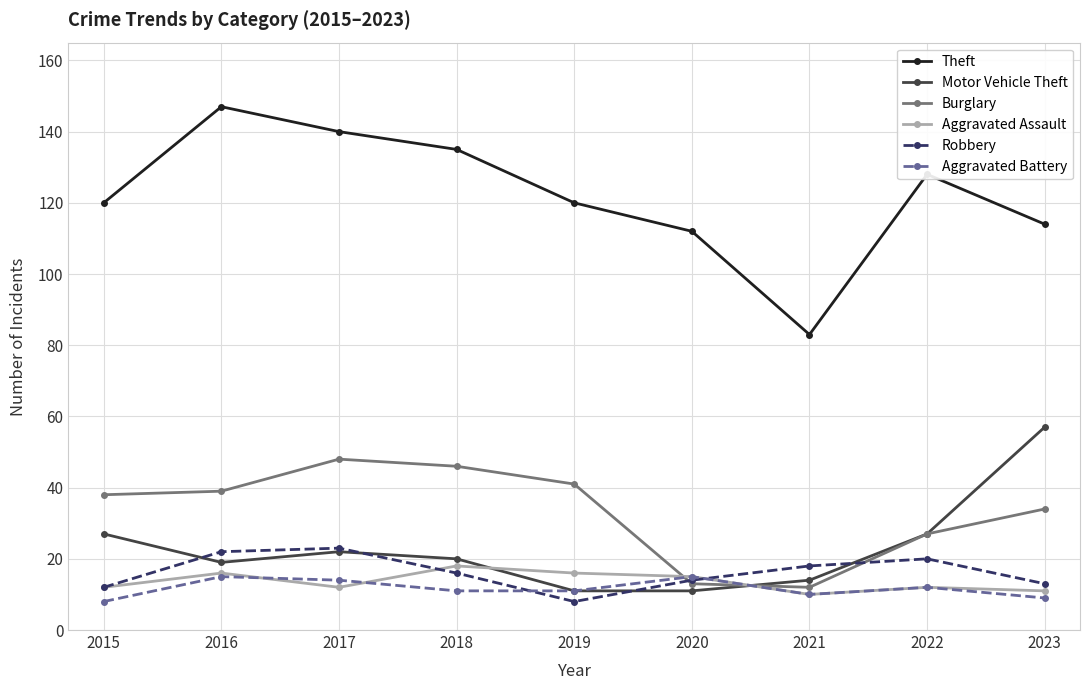

Count the number of categories in the chart.

9